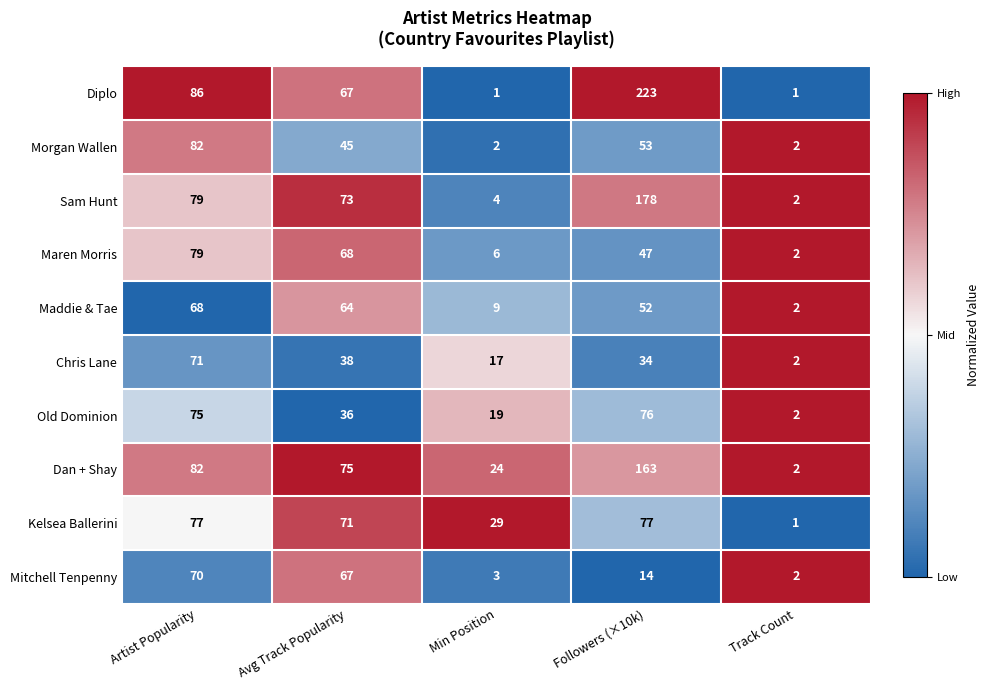

The value of Mitchell Tenpenny at Min Position is 5. True or false?

False